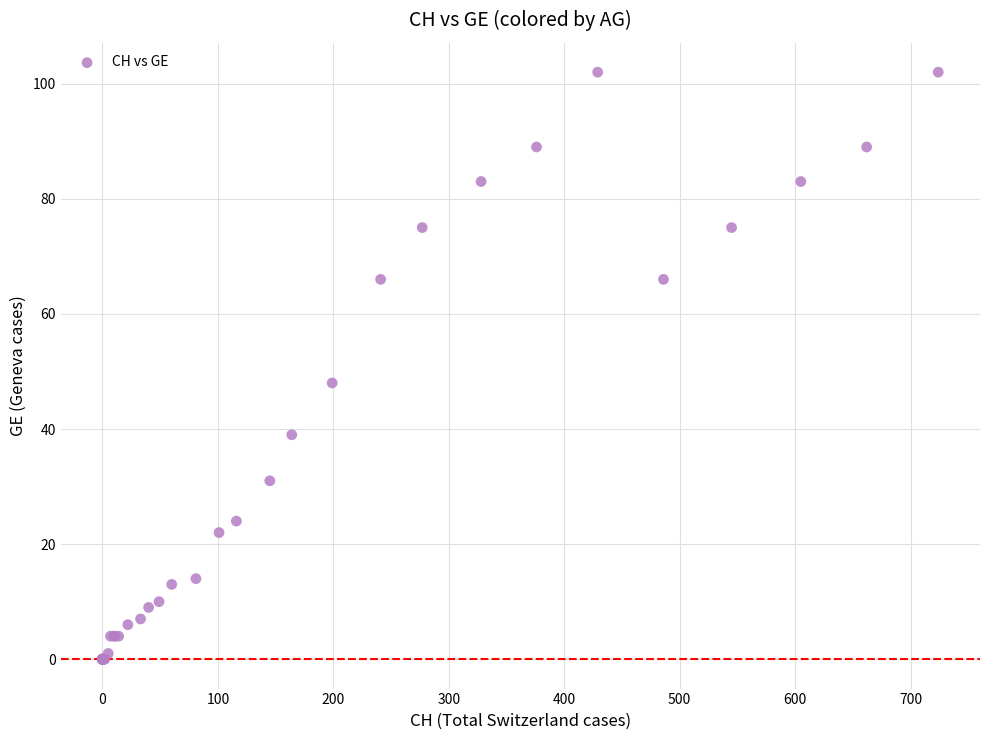

What Y value in the scatter plot is closest to 51?

48